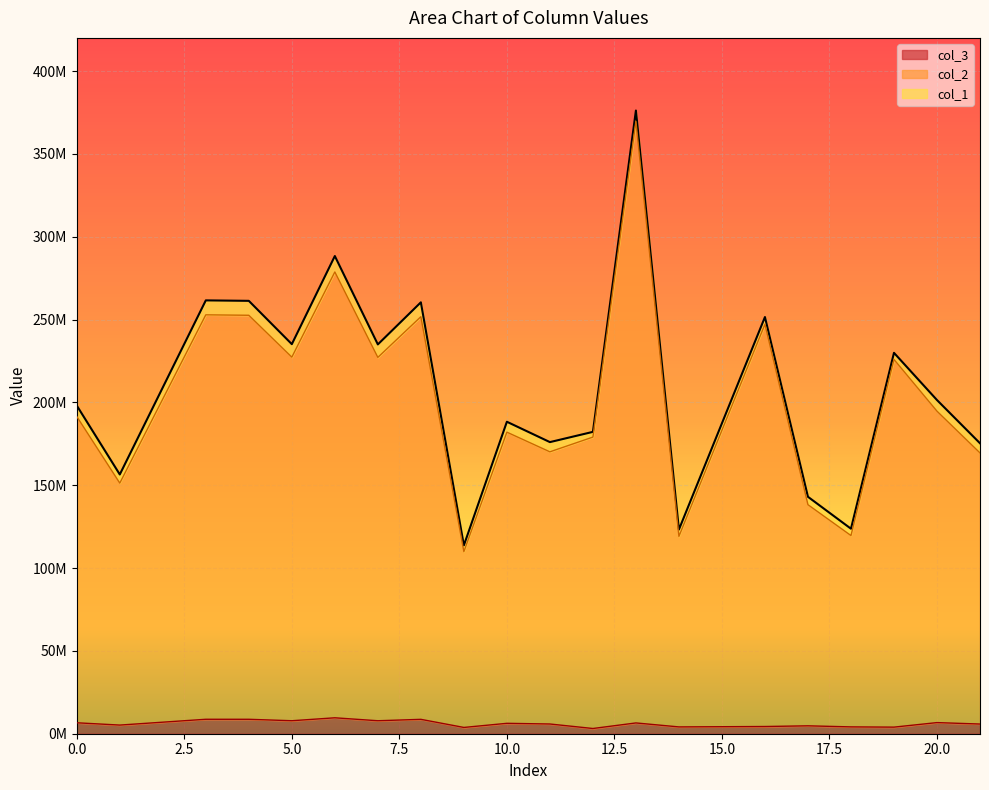

What is the total value across all series at 18?

247467074.5